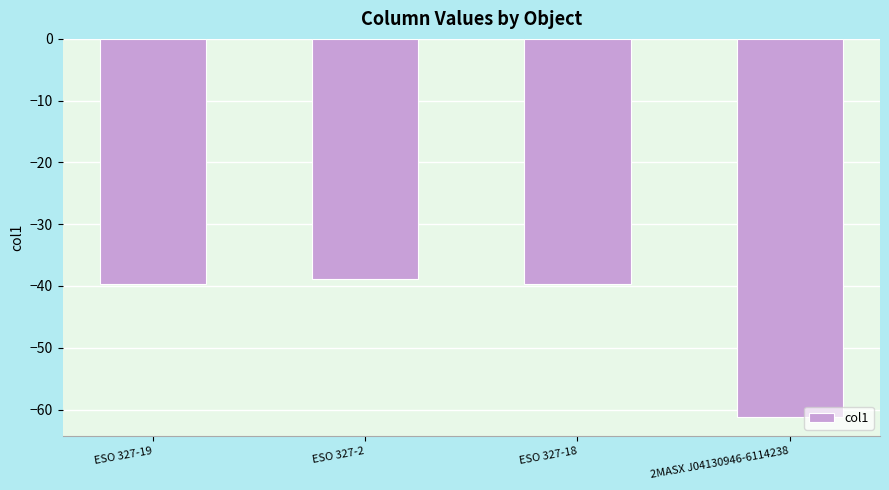

Where does the data first go above -39?

ESO 327-2